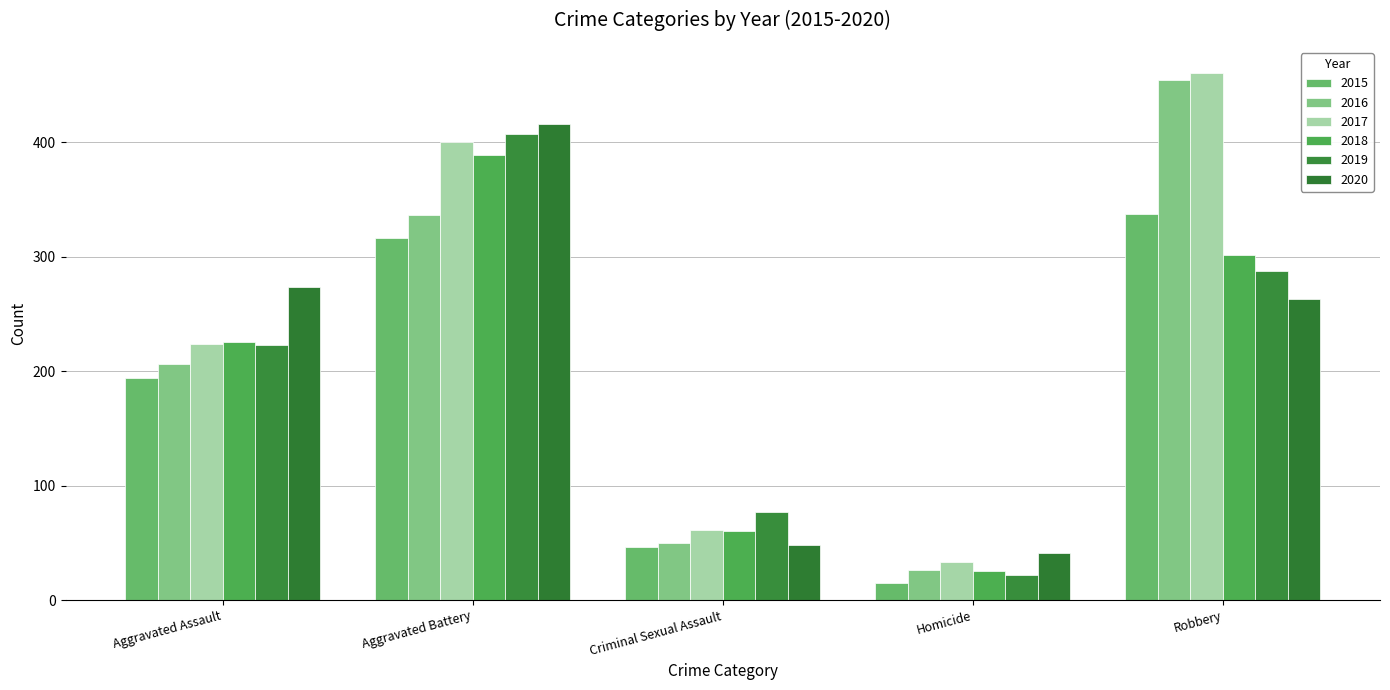

Reading left to right, what are all the values shown in this chart?

2015: Aggravated Assault=194	Aggravated Battery=316	Criminal Sexual Assault=46	Homicide=15	Robbery=337
2016: Aggravated Assault=206	Aggravated Battery=336	Criminal Sexual Assault=50	Homicide=26	Robbery=454
2017: Aggravated Assault=224	Aggravated Battery=400	Criminal Sexual Assault=61	Homicide=33	Robbery=460
2018: Aggravated Assault=225	Aggravated Battery=389	Criminal Sexual Assault=60	Homicide=25	Robbery=301
2019: Aggravated Assault=223	Aggravated Battery=407	Criminal Sexual Assault=77	Homicide=22	Robbery=287
2020: Aggravated Assault=273	Aggravated Battery=416	Criminal Sexual Assault=48	Homicide=41	Robbery=263